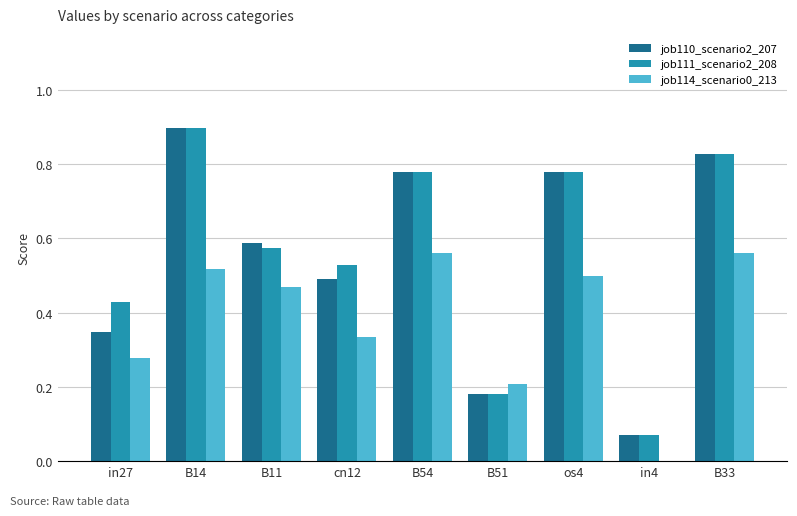

The value of job111_scenario2_208 at B33 is 0.4. True or false?

False